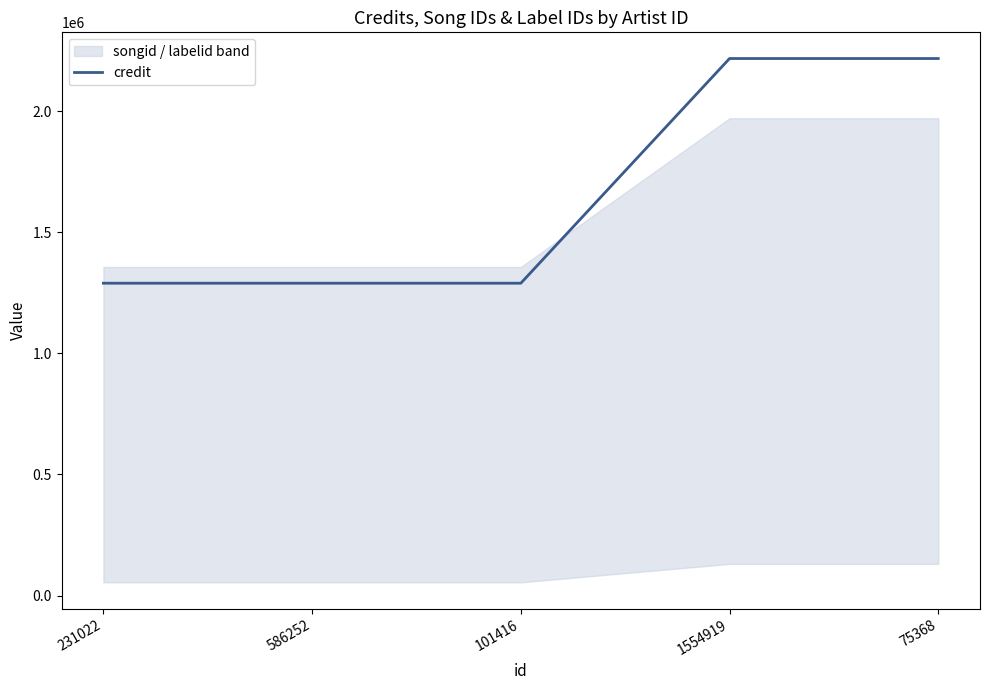

What is the label of the 5th point from the left?

75368